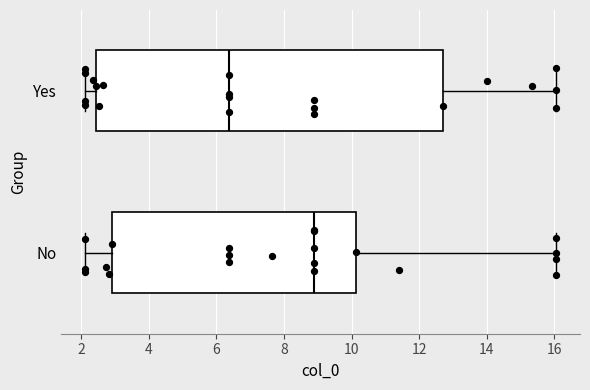

Reading bottom to top, transcribe this box plot: for each box, give where its median line is, the range the box spans, and where its two whiskers end, as read against the x-axis. The values are not printed on the chart, so give them approximately, as read against the axis.

No: median 8.8, box 3.0 to 10.2, whiskers 2.2 to 16.0
Yes: median 6.4, box 2.4 to 12.8, whiskers 2.2 to 16.0